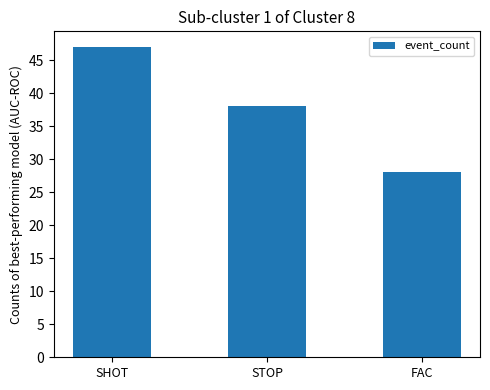

Rank the categories by value from highest to lowest.

SHOT, STOP, FAC